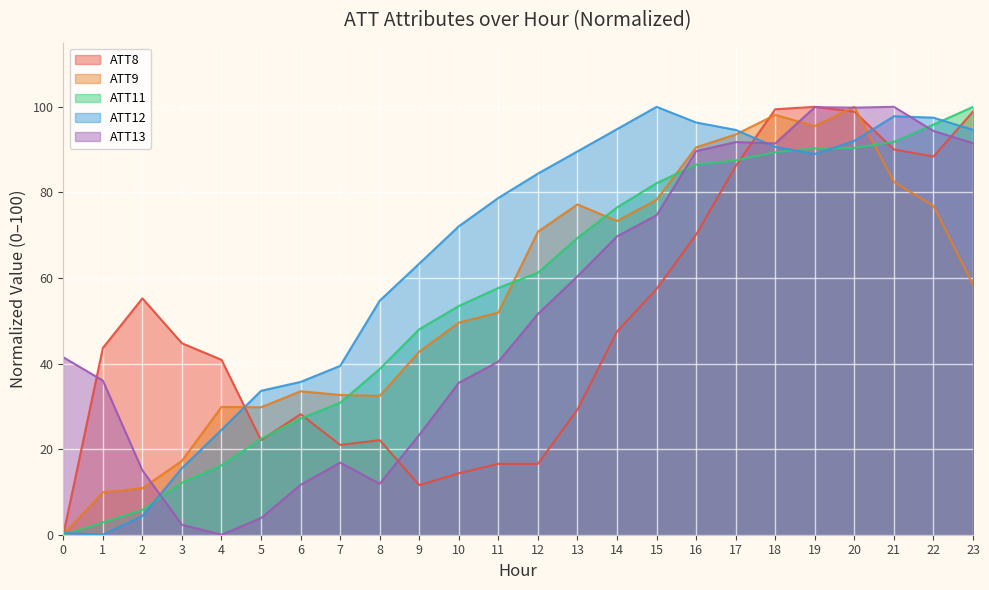

The ATT8 series shows 37.1 at 23. True or false?

False